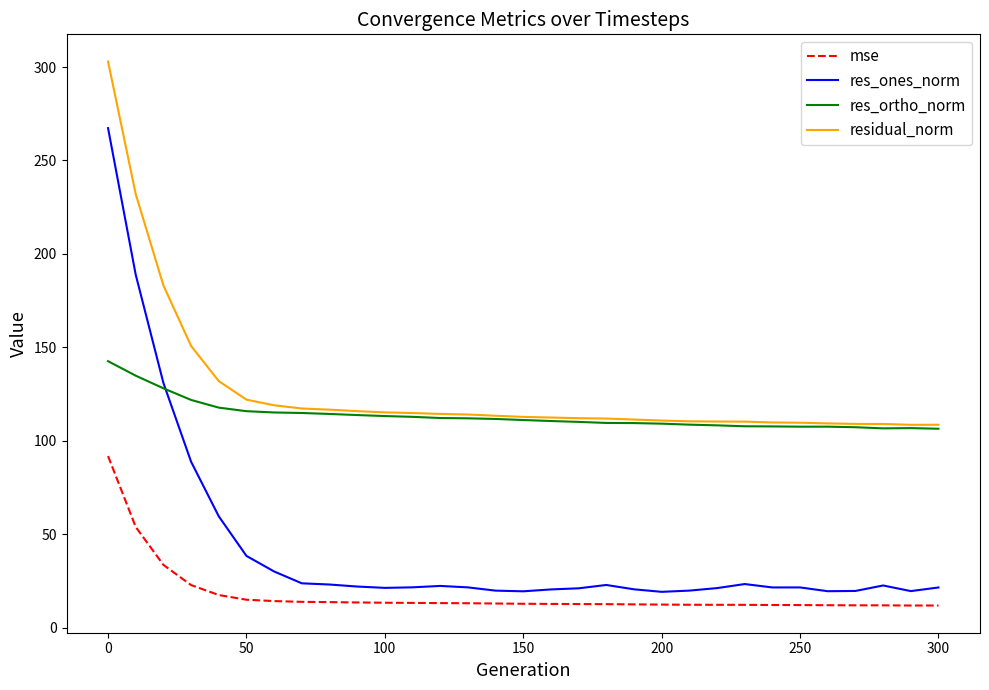

What is the minimum value shown in the chart?

11.8